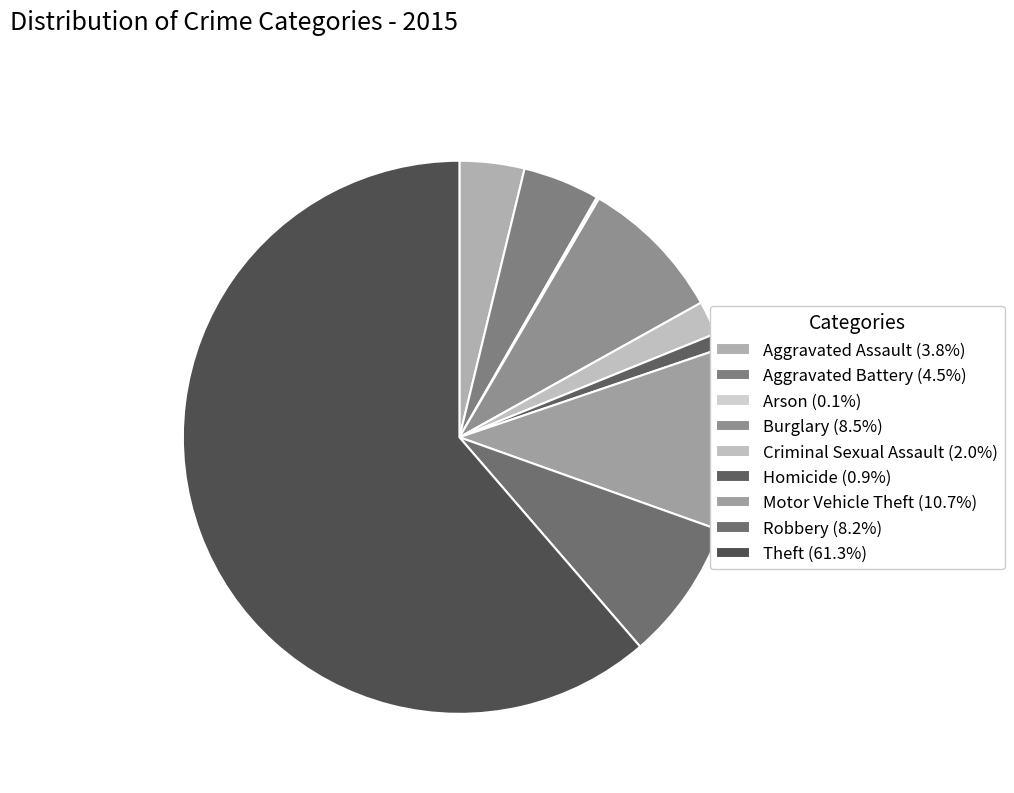

Approximately how many times larger is the value at Homicide compared to Aggravated Assault?

0.2